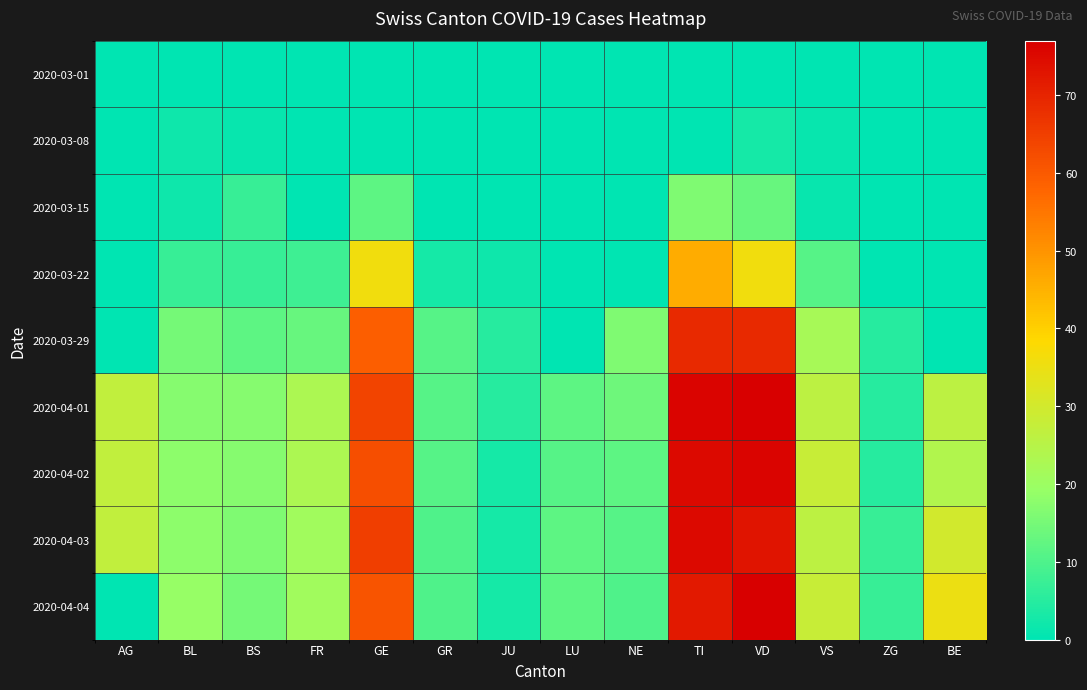

What is the difference between the highest and lowest values at AG?

27